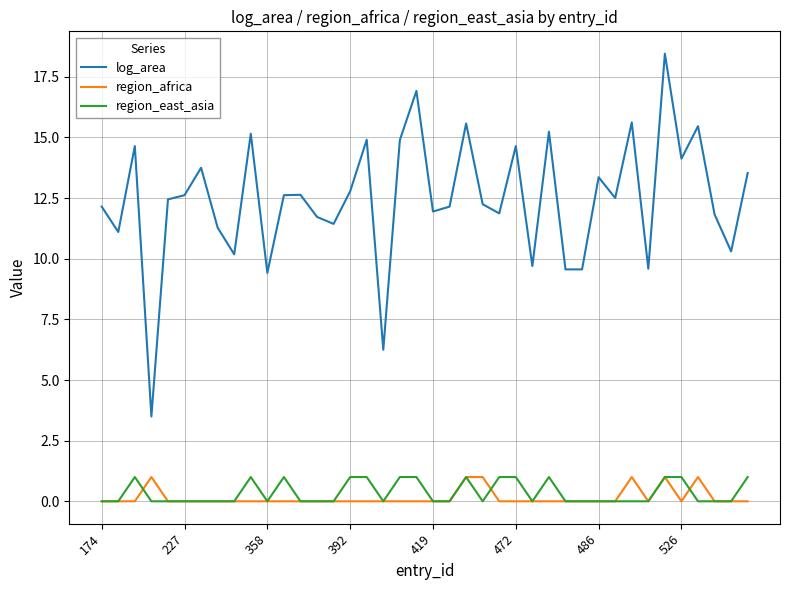

Does the chart display data point markers on the line(s)?

No